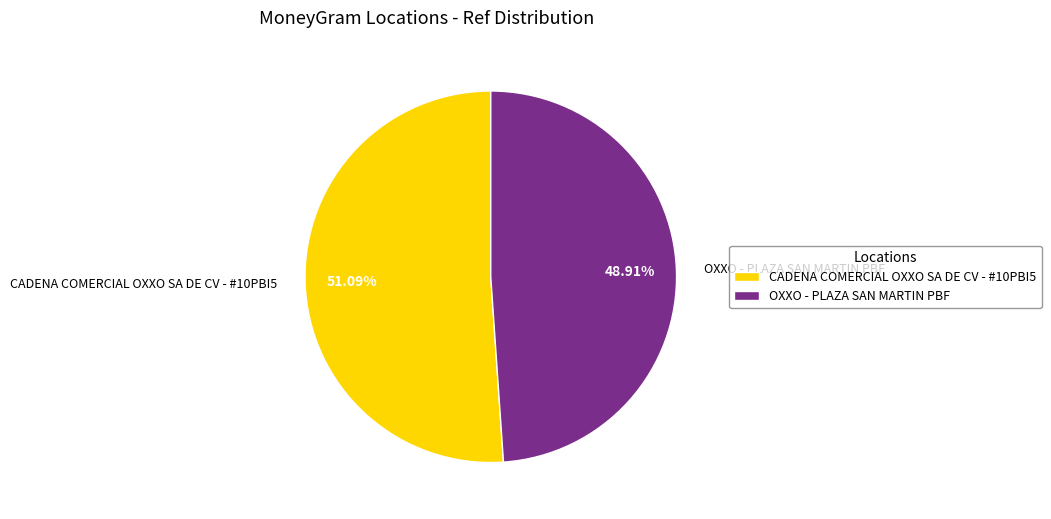

What is the smallest slice in the pie chart?

OXXO - PLAZA SAN MARTIN PBF